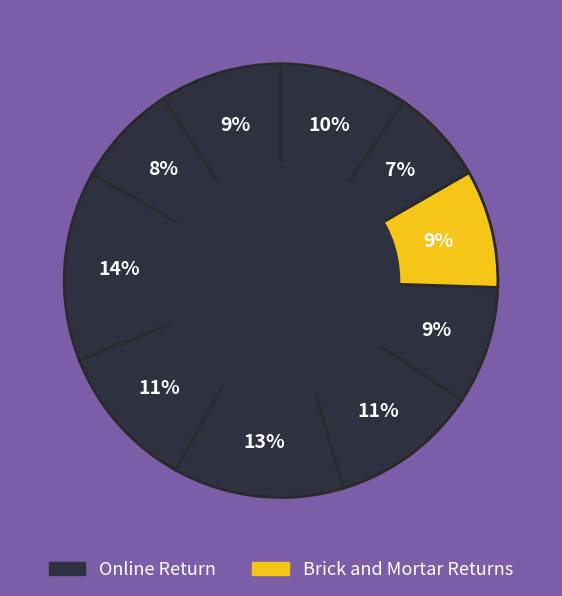

Count the number of slices in the pie.

10